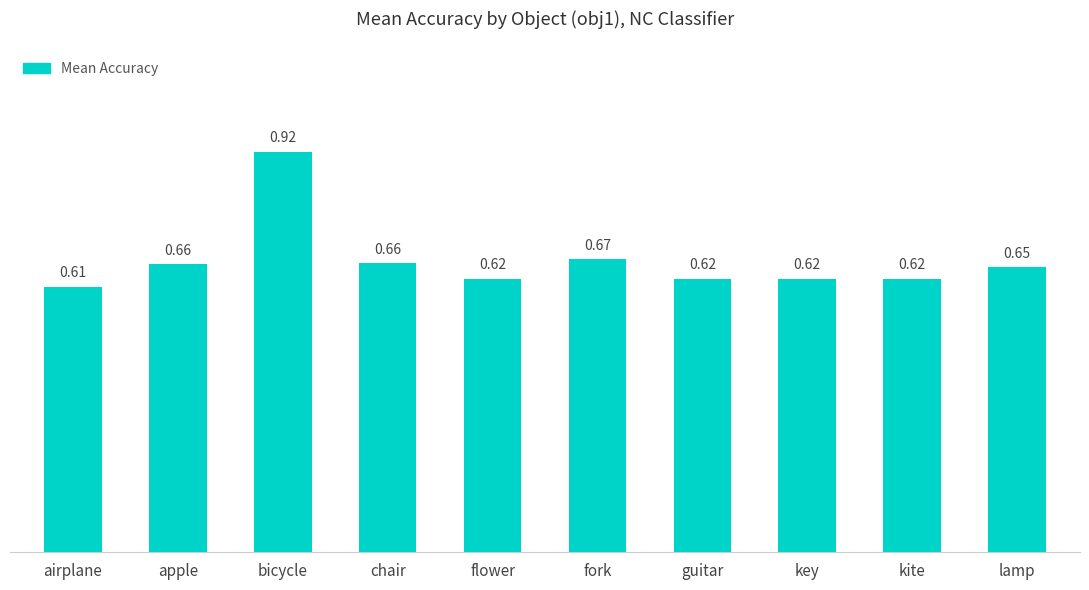

Which label corresponds to the largest value in the chart?

bicycle